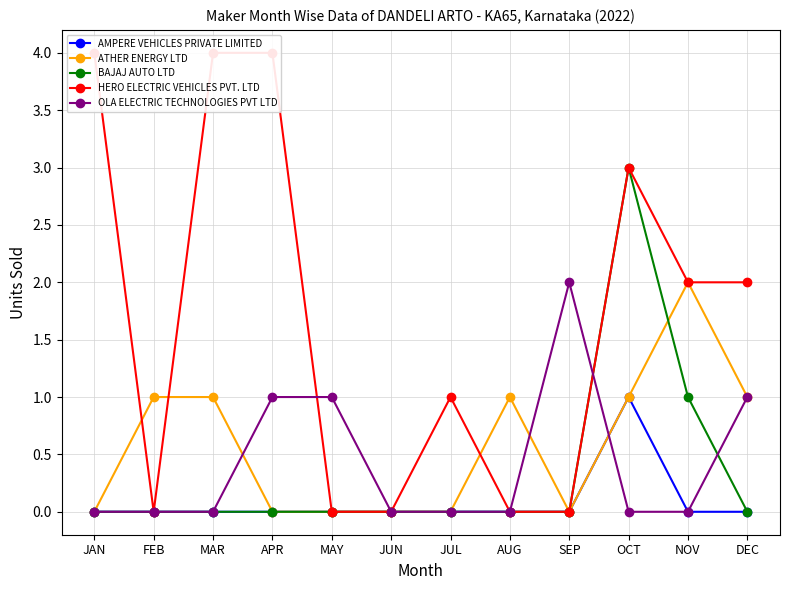

How many positive values does the HERO ELECTRIC VEHICLES PVT. LTD series have?

7